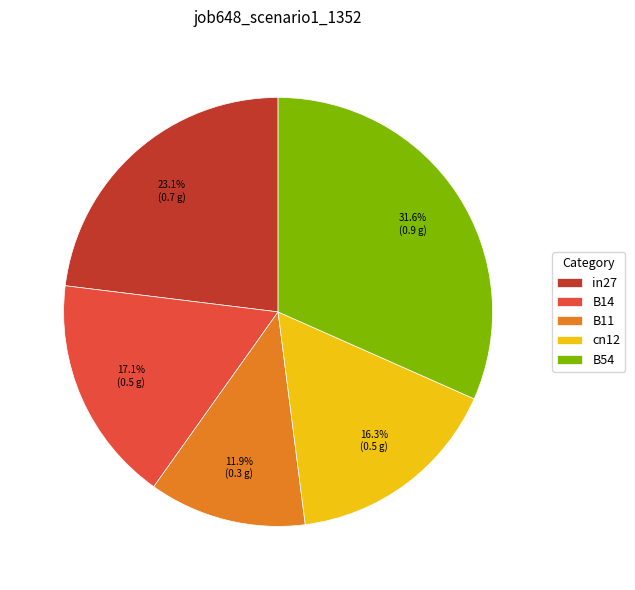

Rank the categories by value from lowest to highest.

B11, cn12, B14, in27, B54